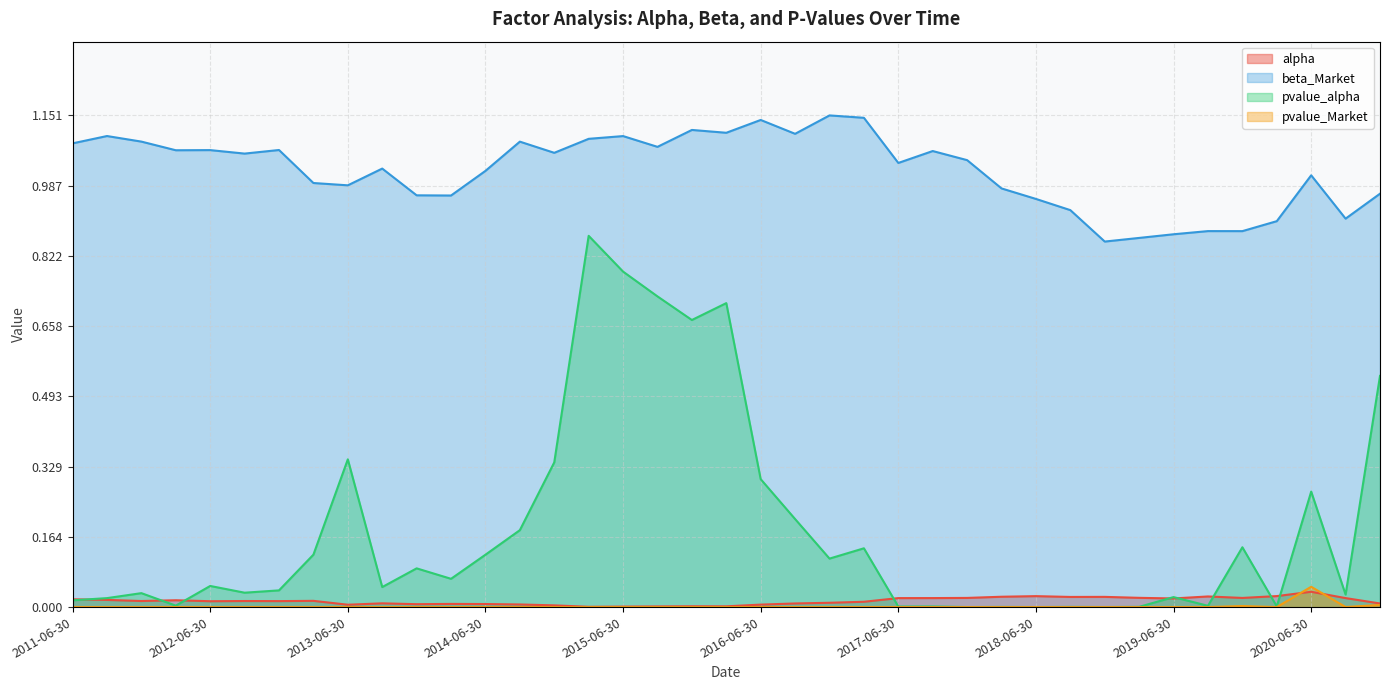

Is it true that alpha equals 0.0 at 2013-06-30?

True